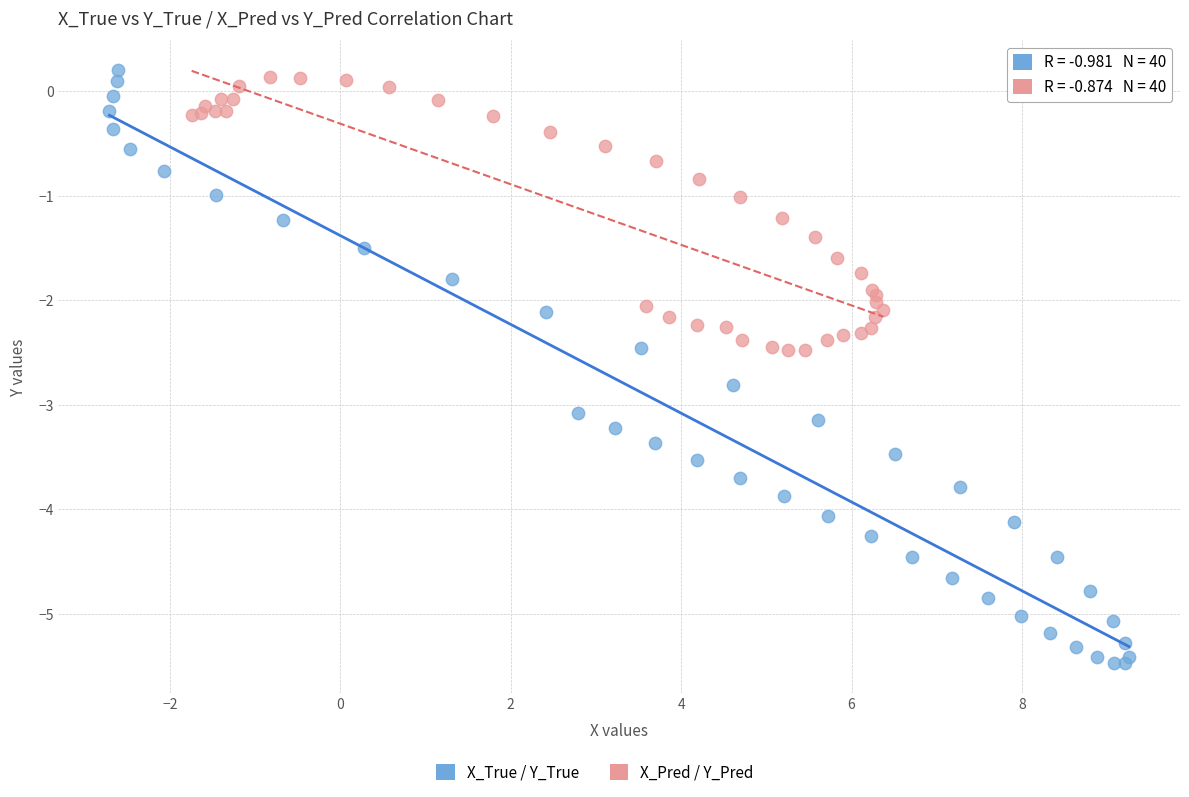

Which series reaches the minimum Y coordinate?

X_True / Y_True